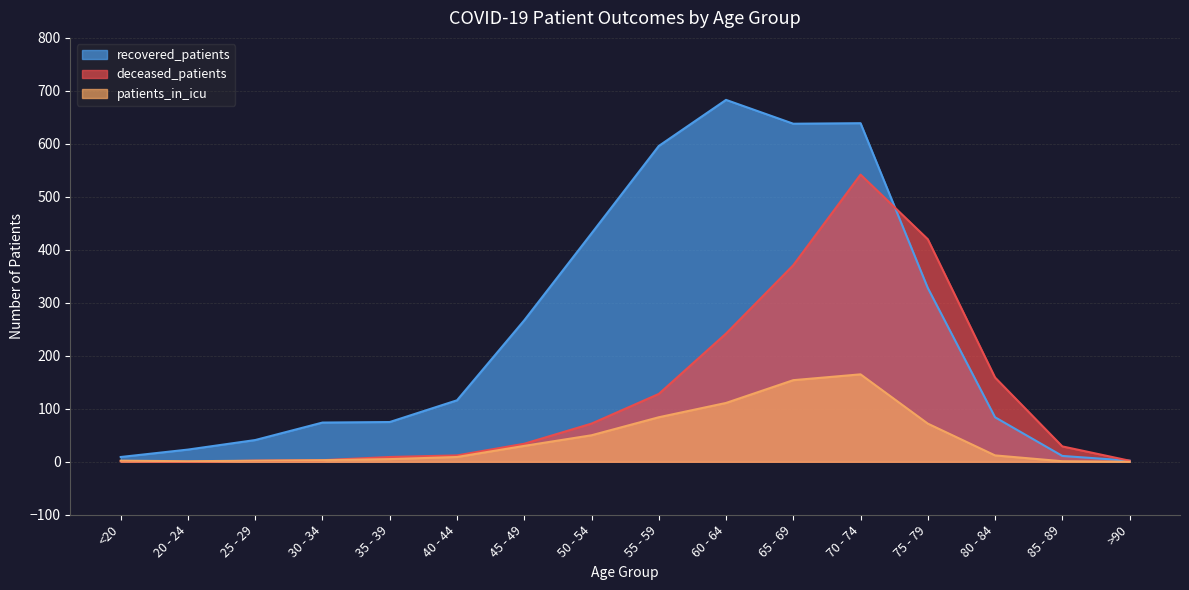

Where is patients_in_icu nearest to the value 82?

55 - 59